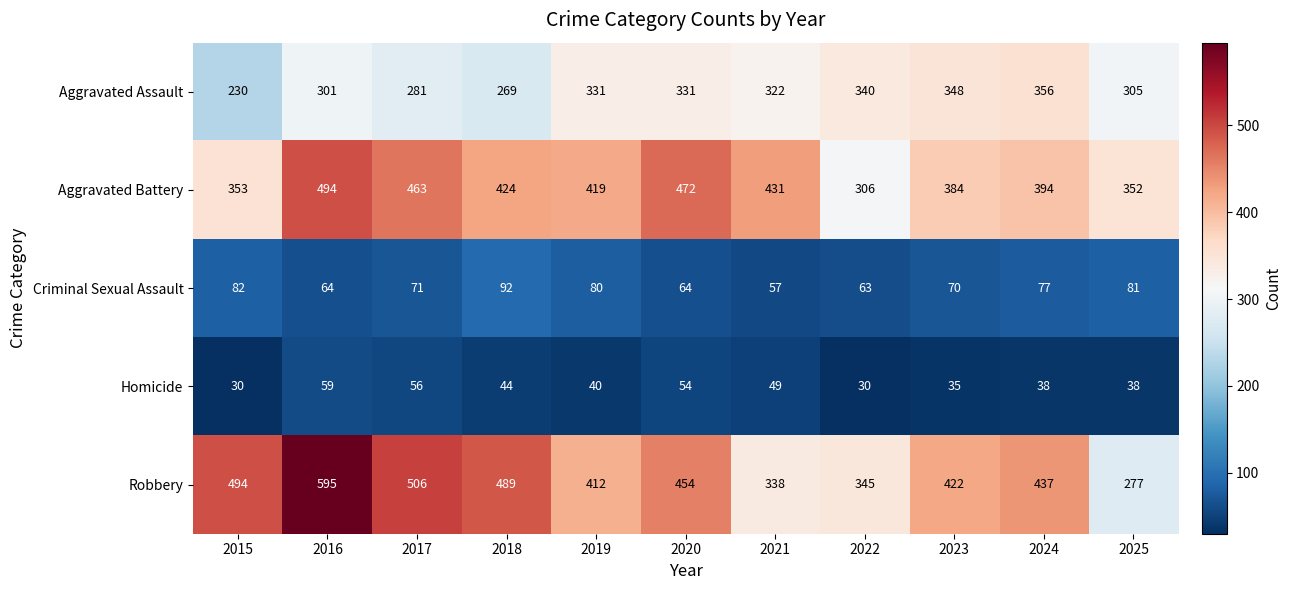

Which category has the highest value in the Aggravated Battery series?

2016